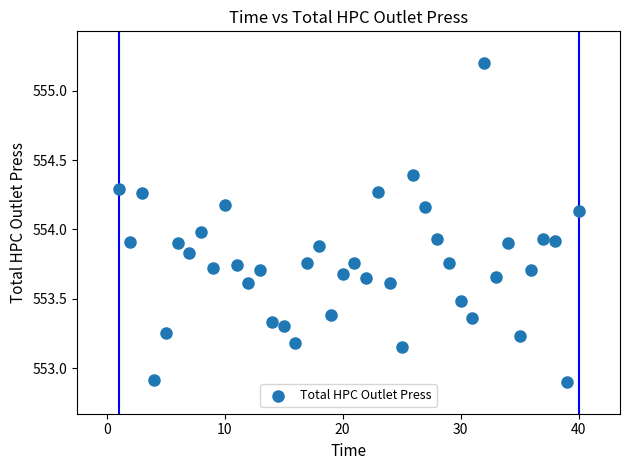

What is the range of X values (max minus min)?

39.0